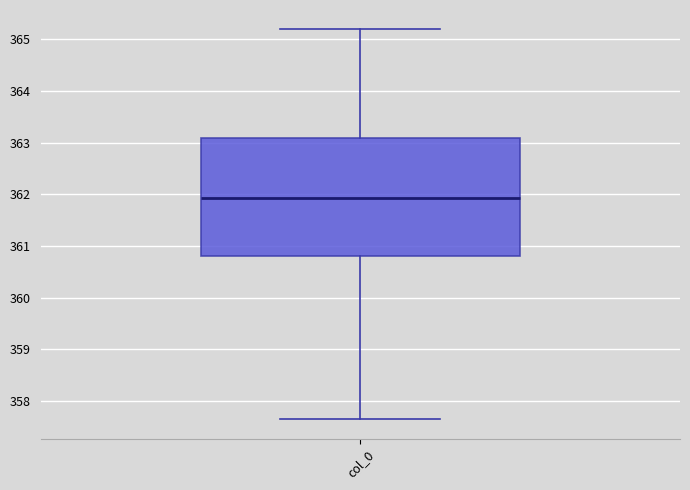

Read this box plot against the y-axis: the position of the median line, the range covered by the box, and the ends of both whiskers. The values are not printed on the chart, so give them approximately, as read against the axis.

median 361.9, box 360.8 to 363.1, whiskers 357.6 to 365.2